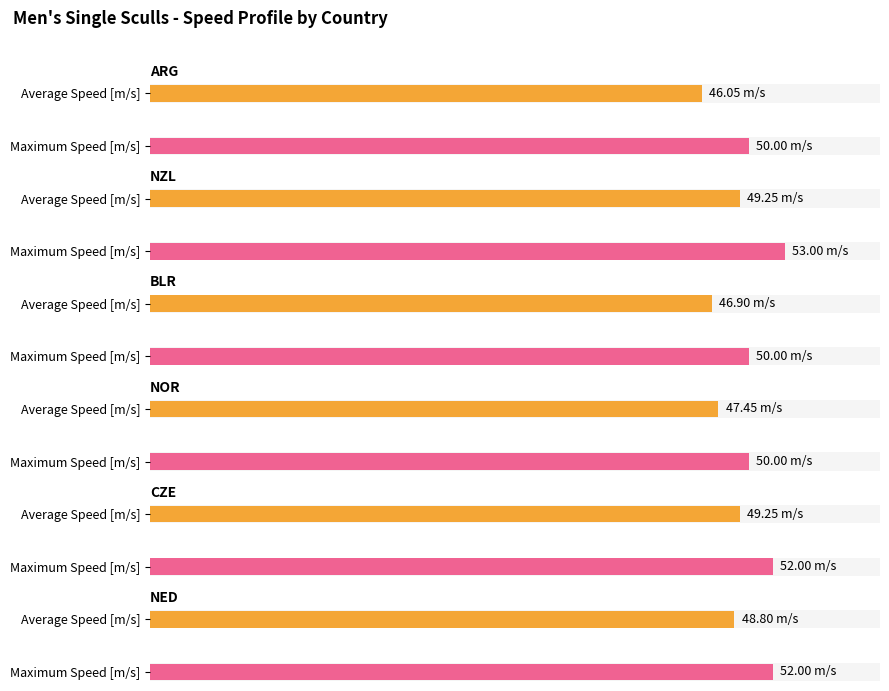

What is the value of the NOR bar at the 4th from the left?

50